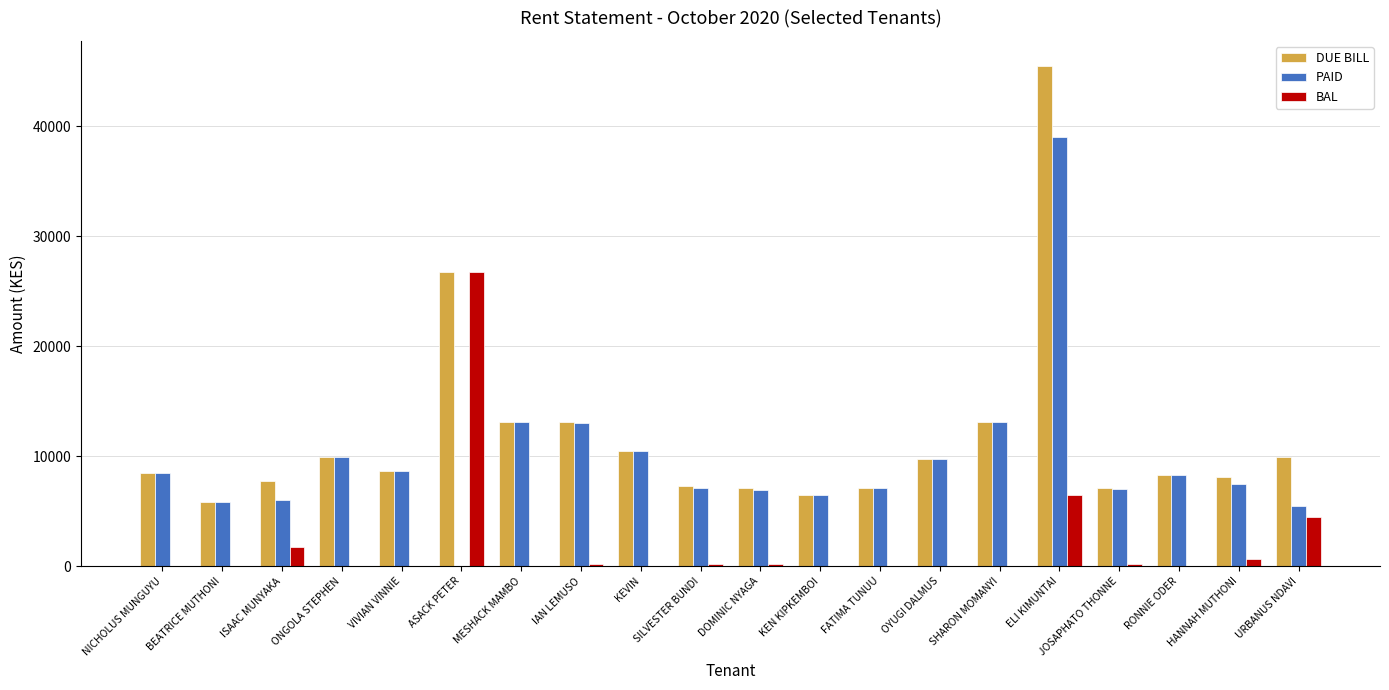

What is the average value of the DUE BILL series?

11701